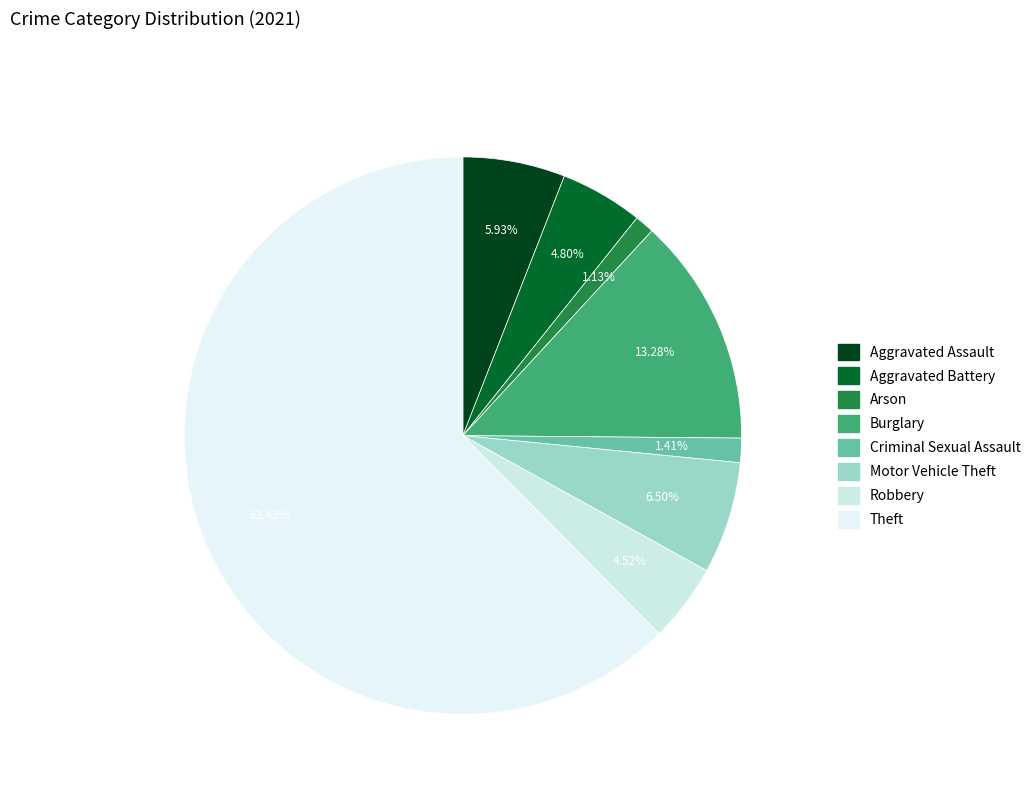

Which has a higher value, Burglary or Theft?

Theft